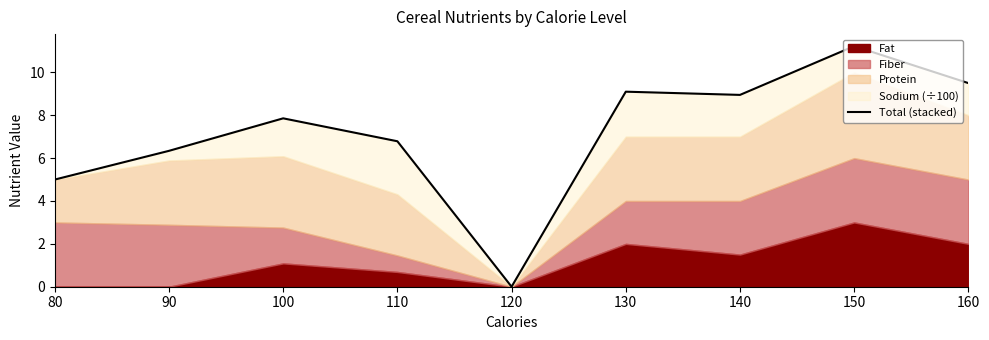

What is the approximate value at 140?

8.9